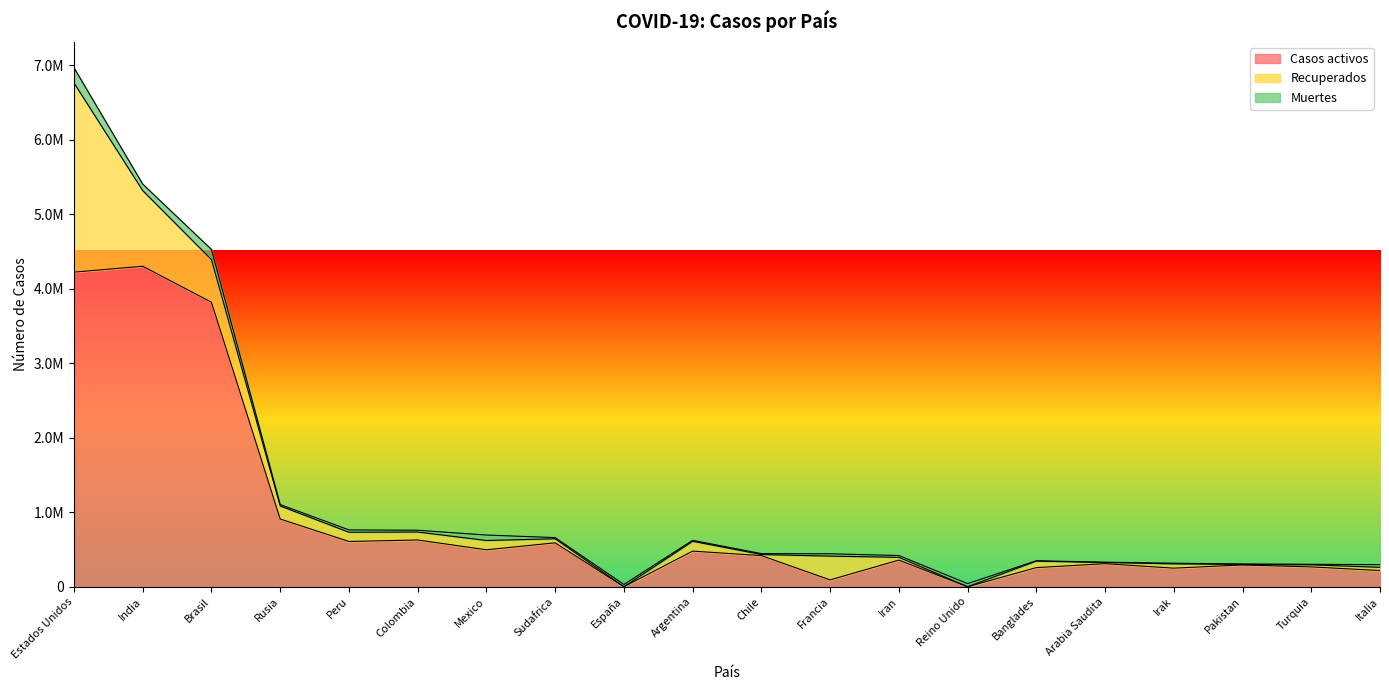

How many lines are shown in the chart?

3